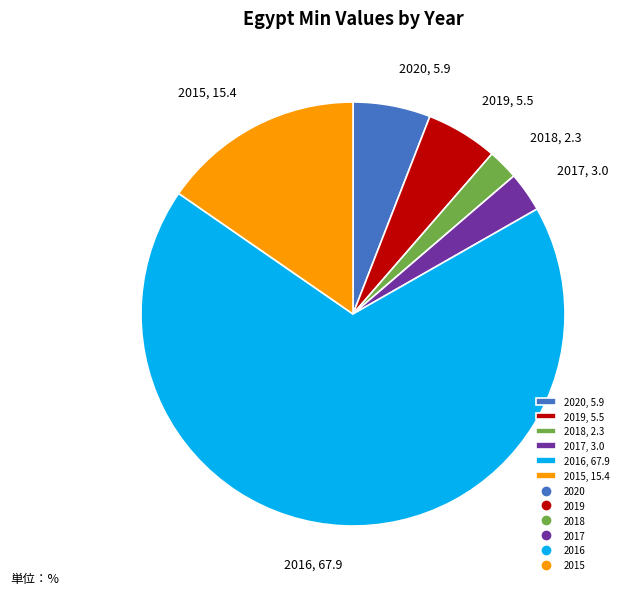

Between 2020 and 2017, which is larger?

2020